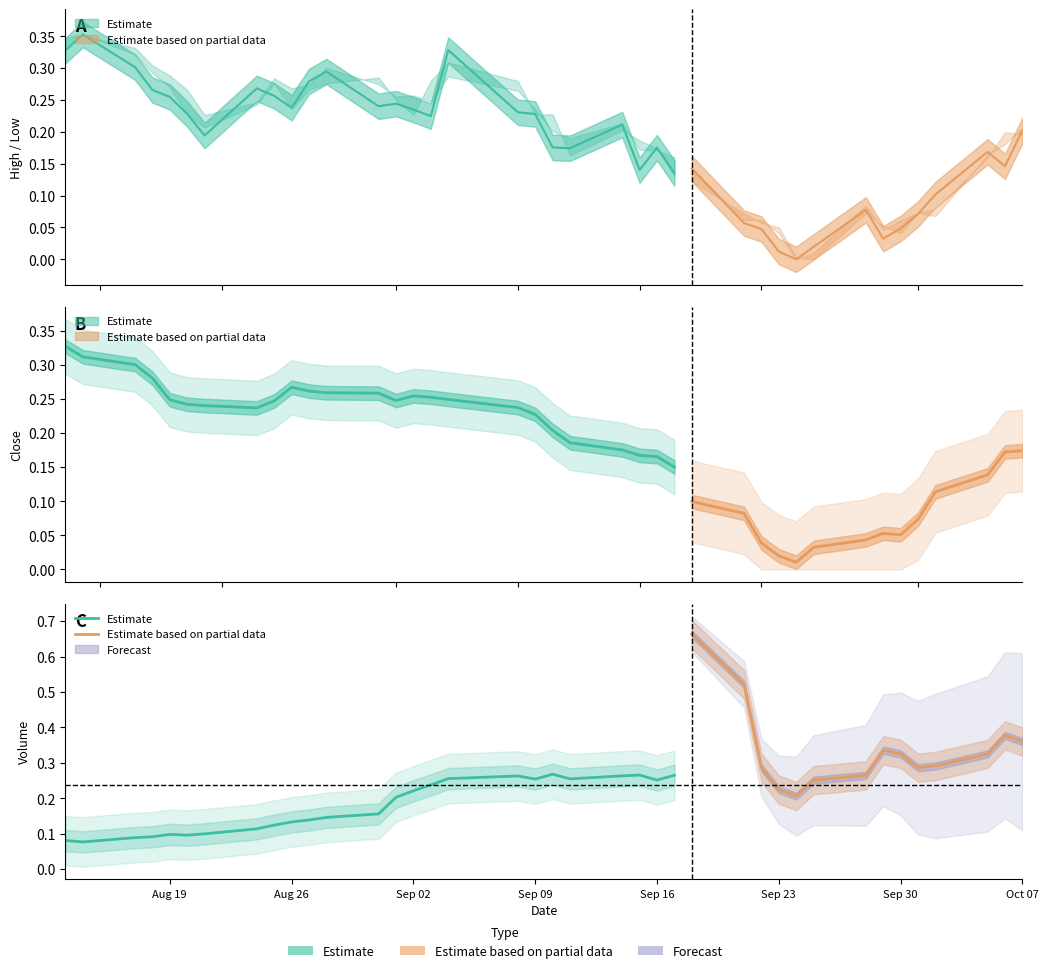

After their last crossing, which series has the higher values: Low or Close?

Low